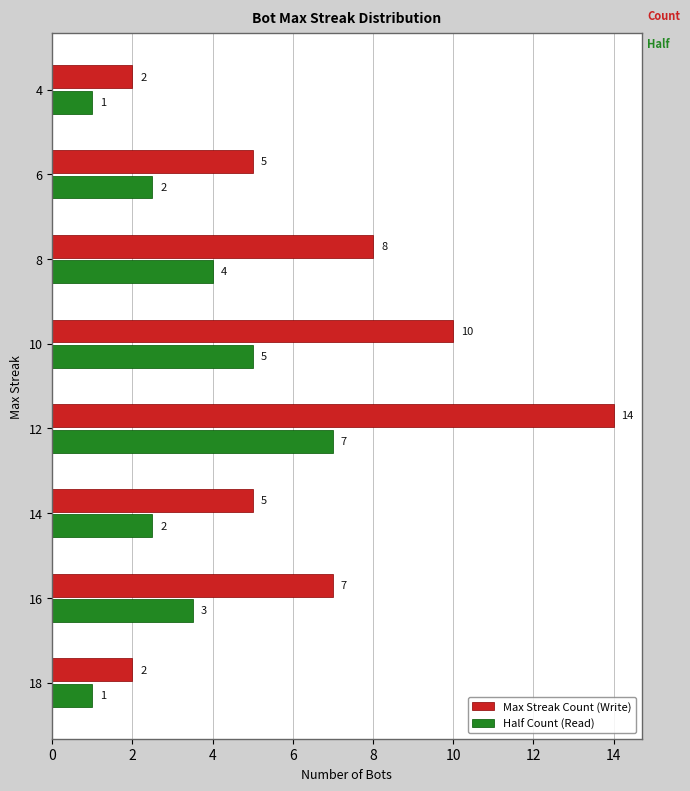

What is the difference between the second highest and second lowest values in the Max Streak Count (Write) series?

8.0